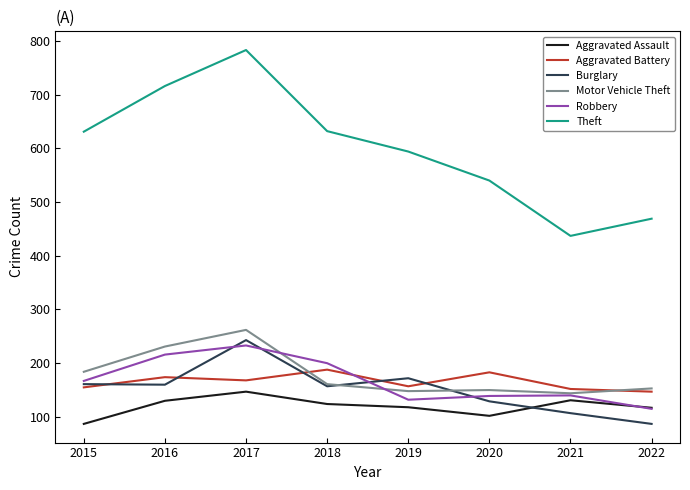

At which category does Burglary reach its first local peak?

2017